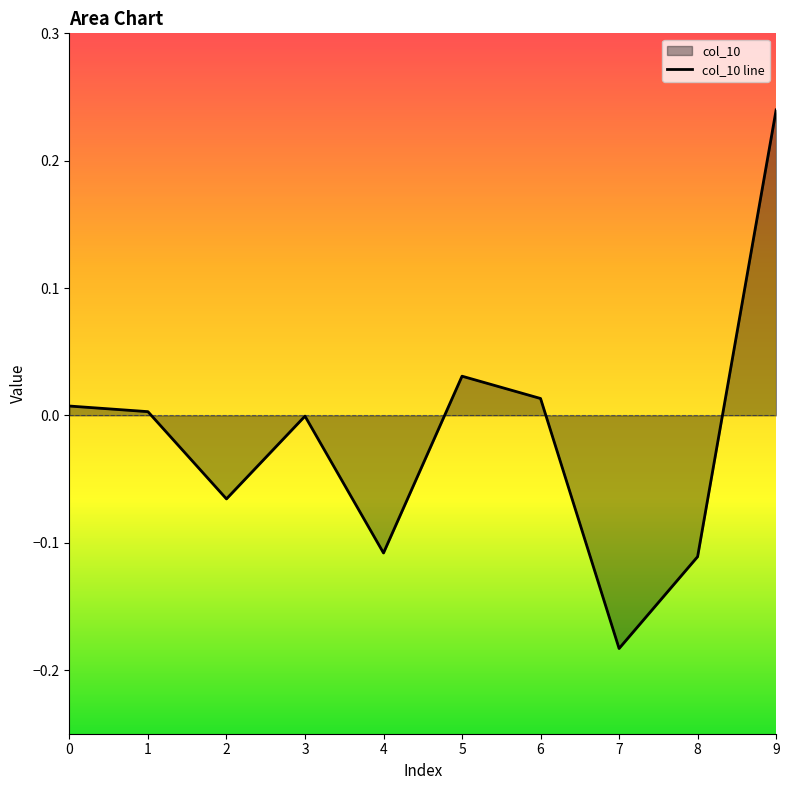

Reading left to right, extract all data points from this chart.

0.0	0.0	-0.1	-0.0	-0.1	0.0	0.0	-0.2	-0.1	0.2